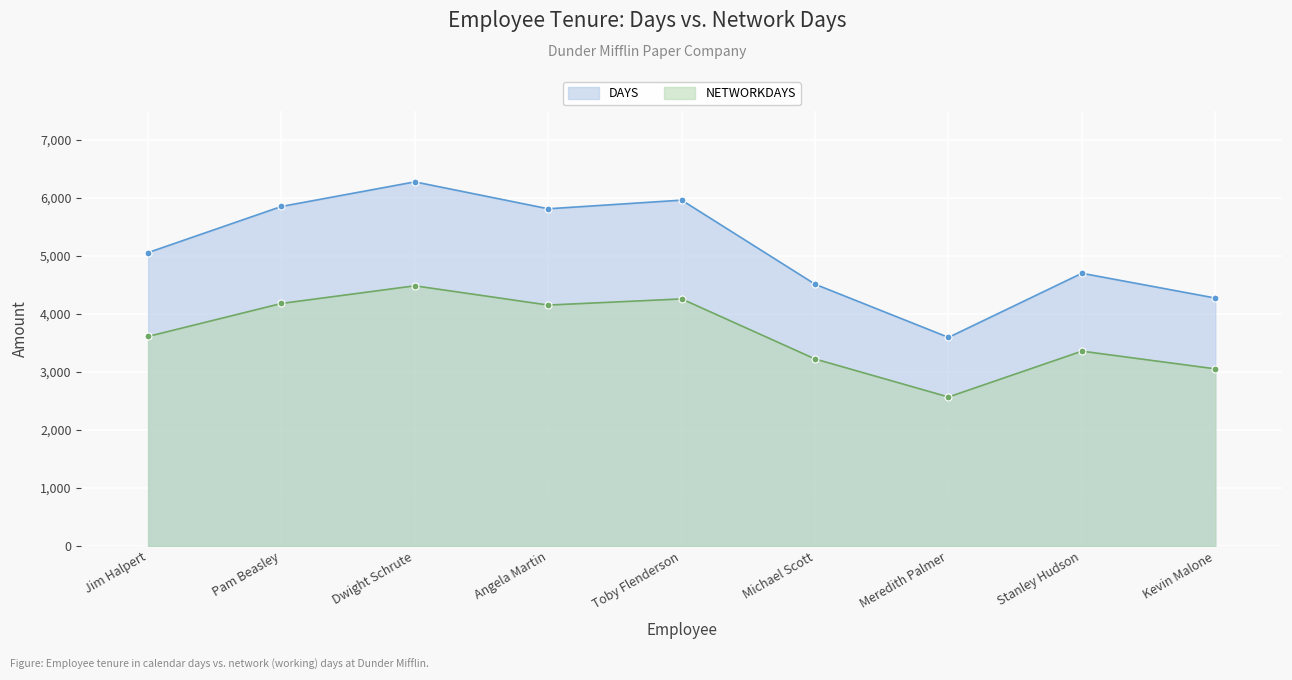

Is it true that DAYS equals 4273 at Kevin Malone?

True